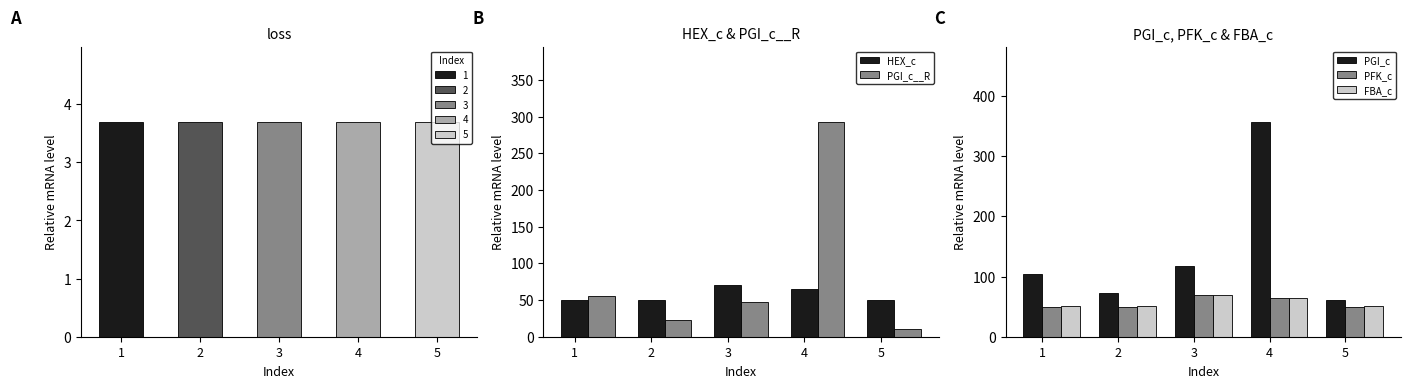

What is the difference between the maximum and second lowest values in the PGI_c__R series?

270.3